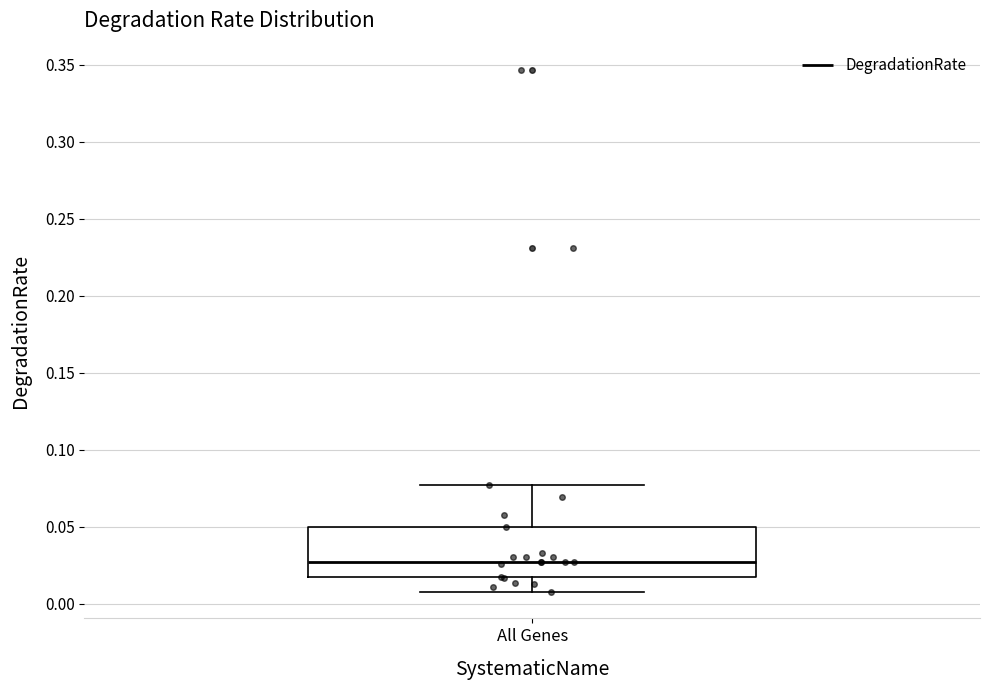

Transcribe this box plot: give where the median line is, the range the box spans, and where the two whiskers end, as read against the y-axis. The values are not printed on the chart, so give them approximately, as read against the axis.

median 0.025, box 0.015 to 0.050, whiskers 0.005 to 0.075